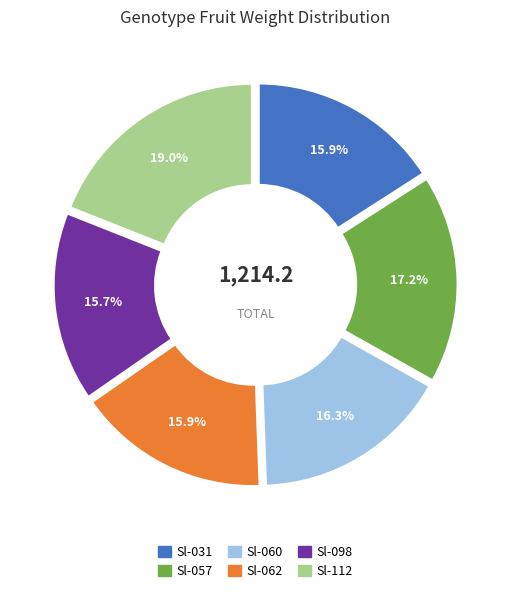

Is there a majority slice in this chart?

No